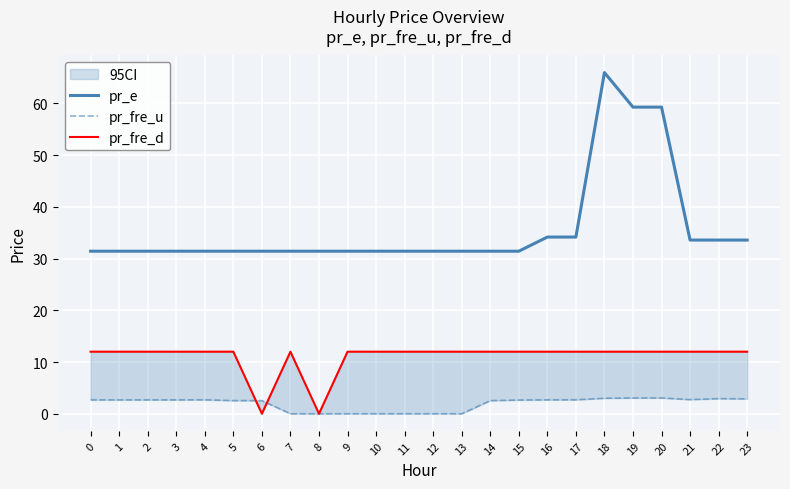

True or false: pr_e has more than 2 interior local peaks.

False